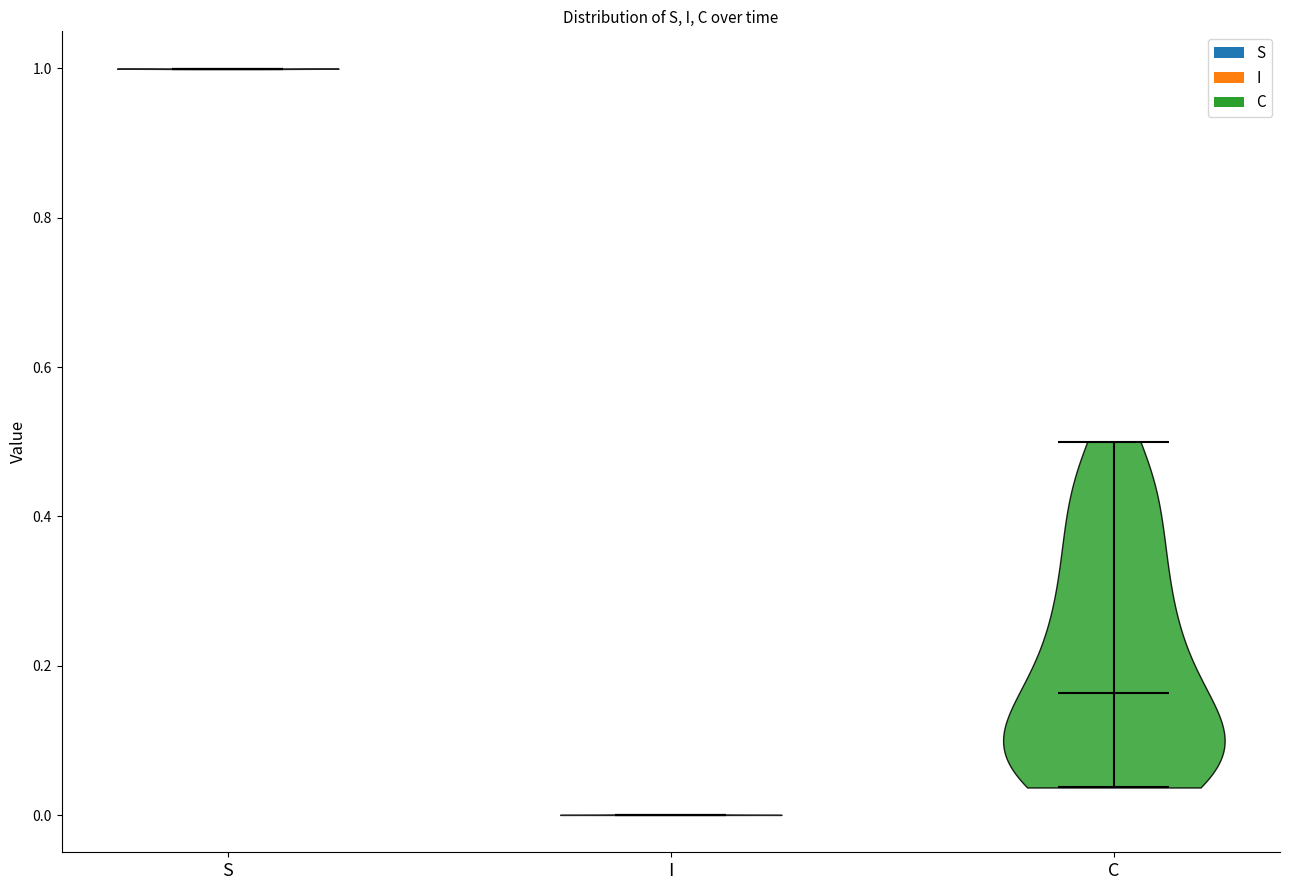

Reading left to right, read every violin against the y-axis: where its median line is, and the lowest and highest points it reaches. The values are not printed on the chart, so give them approximately, as read against the axis.

S: median line 1.00, lowest point 1.00, highest point 1.00
I: median line 0.00, lowest point 0.00, highest point 0.00
C: median line 0.16, lowest point 0.04, highest point 0.50